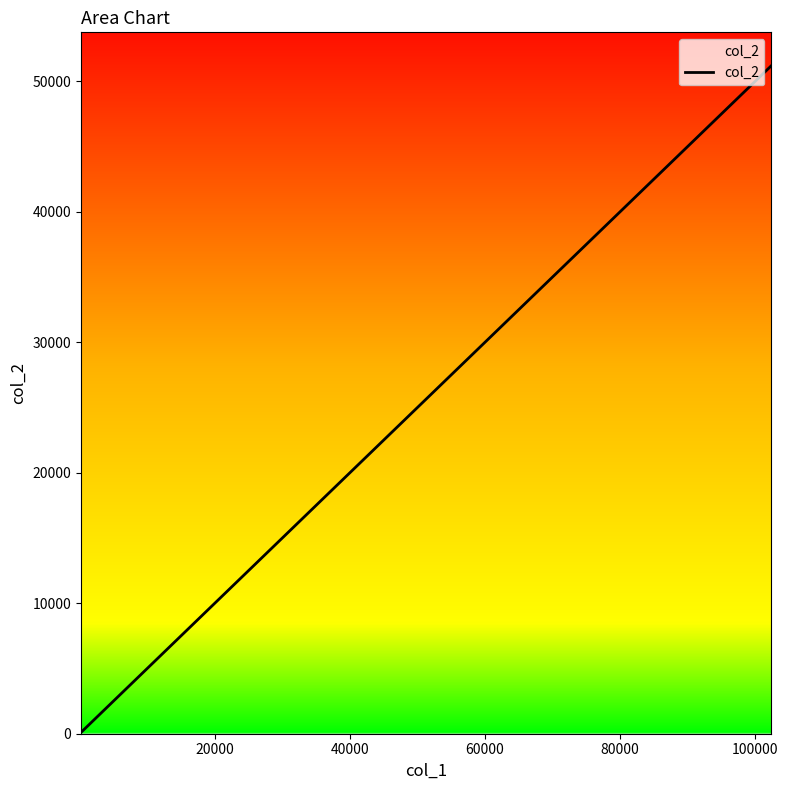

What is the greatest value displayed?

51199.9